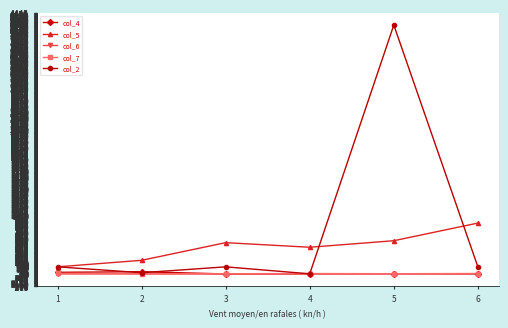

The col_4 series shows 5 at 4. True or false?

True